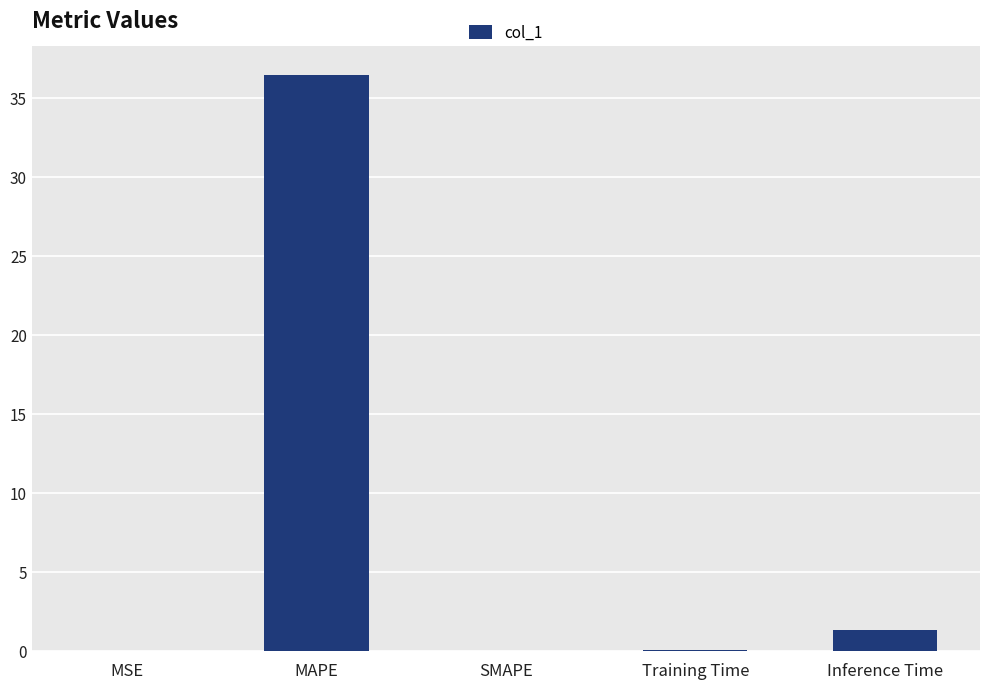

What is the sum of all values?

37.8